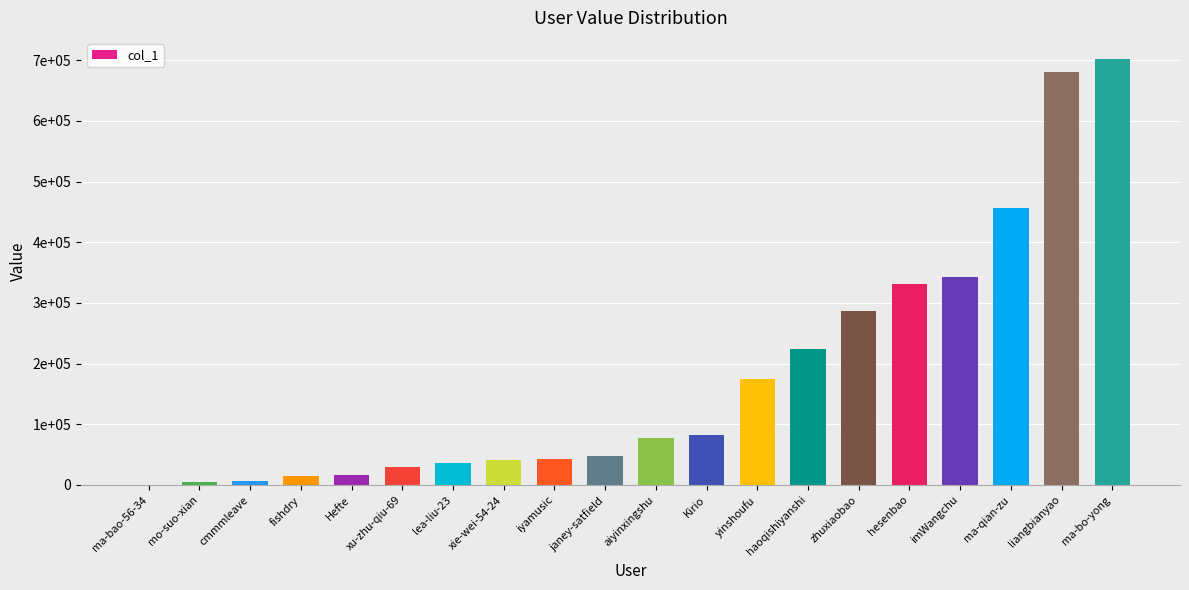

True or false: the data shows 6614 at cmmmleave.

True